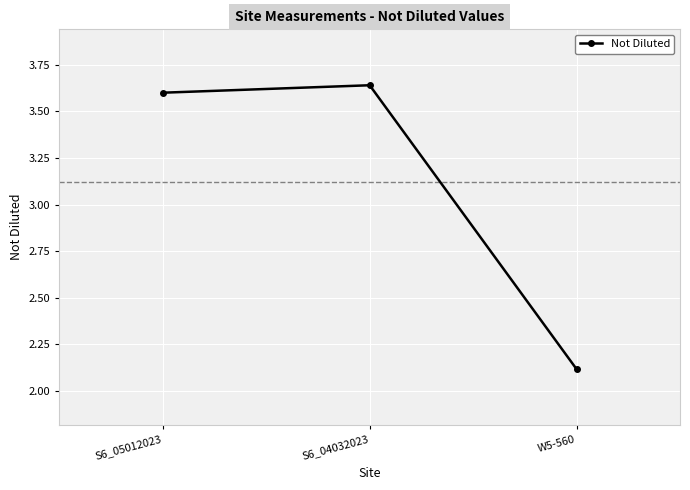

What is the change in value from S6_05012023 to W5-560?

-1.5